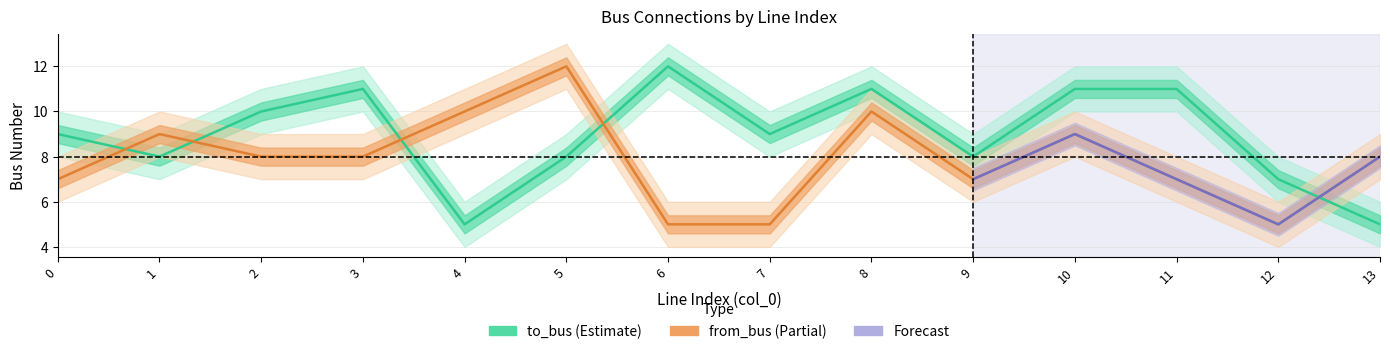

True or false: to_bus and from_bus cross at least once.

True